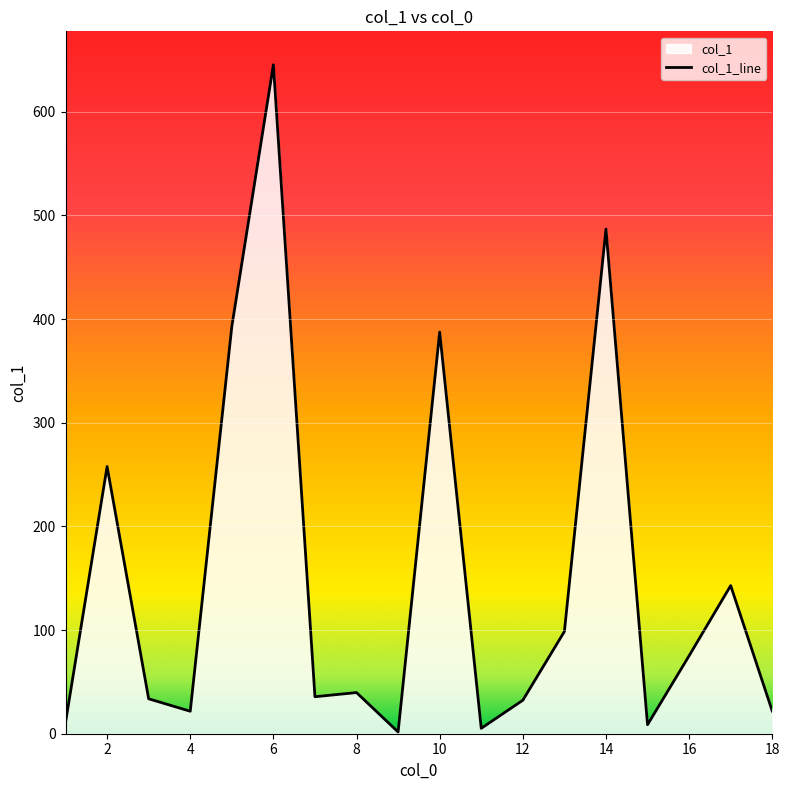

What is the smallest value displayed?

1.7